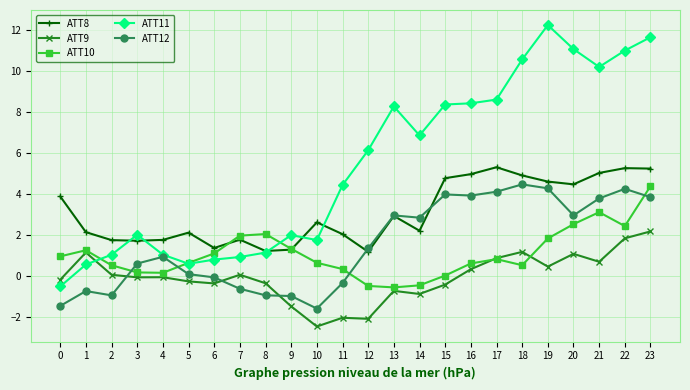

What is the sum of all ATT10 values?

25.6